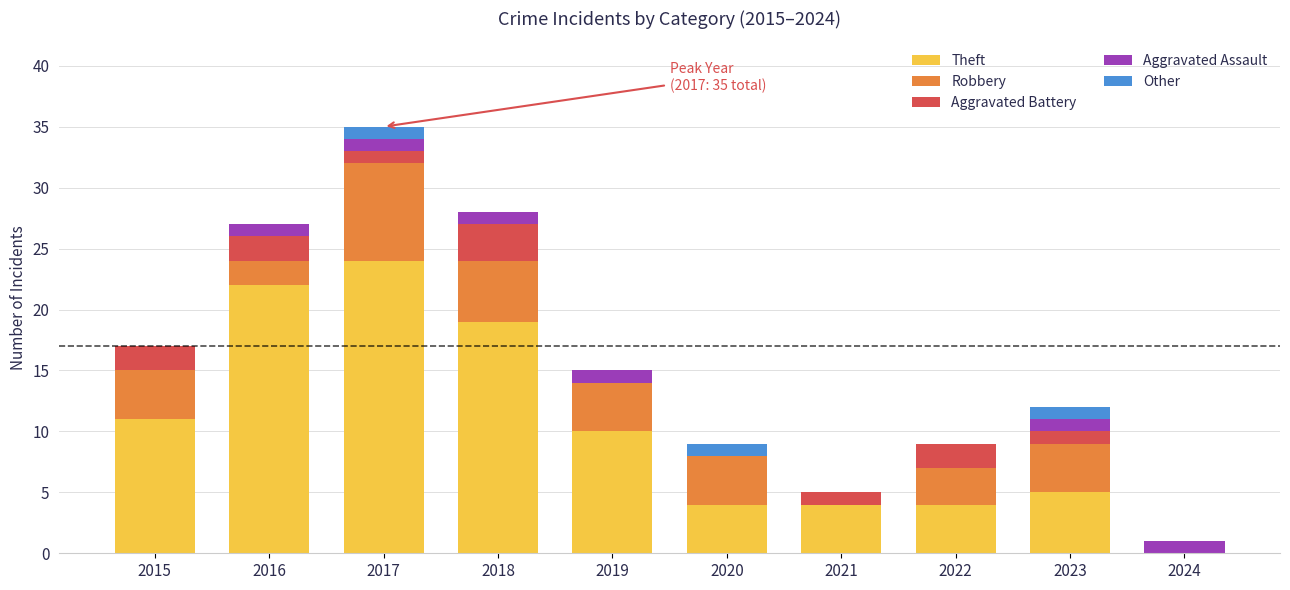

Which category has the highest value in the Theft series?

2017